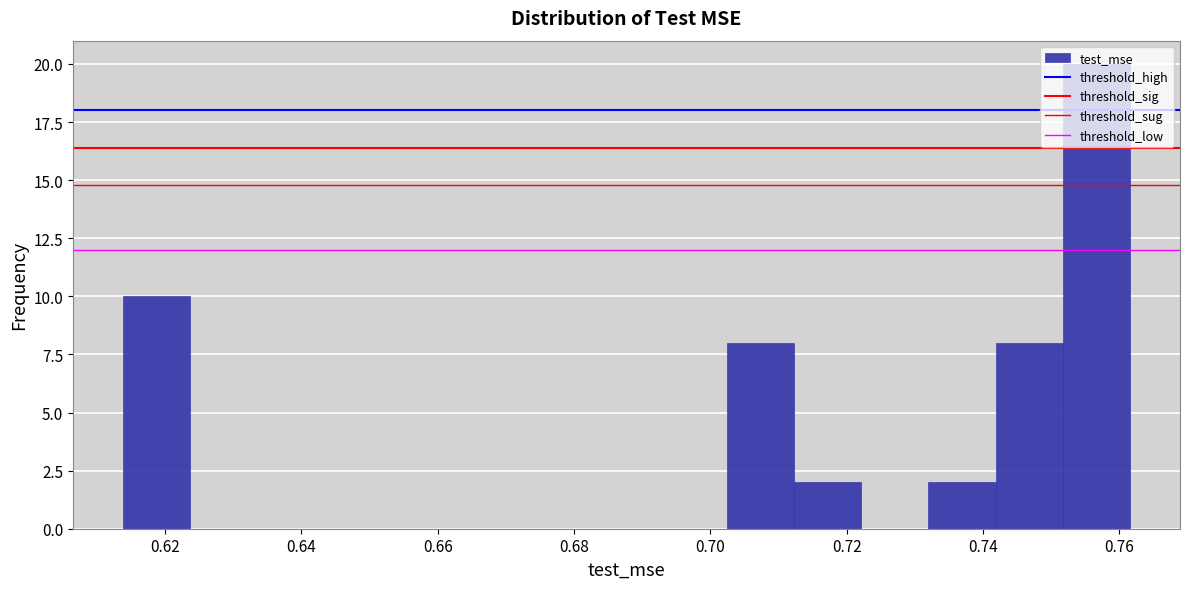

Reading left to right, list every bar in this chart as the range it spans on the x-axis followed by its height. Neither the bar edges nor the heights are printed on the chart, so give them approximately, as read against the axes.

0.614 to 0.624: 10
0.624 to 0.634: 0
0.634 to 0.644: 0
0.644 to 0.654: 0
0.654 to 0.664: 0
0.664 to 0.672: 0
0.672 to 0.682: 0
0.682 to 0.692: 0
0.692 to 0.702: 0
0.702 to 0.712: 8
0.712 to 0.722: 2
0.722 to 0.732: 0
0.732 to 0.742: 2
0.742 to 0.752: 8
0.752 to 0.762: 20